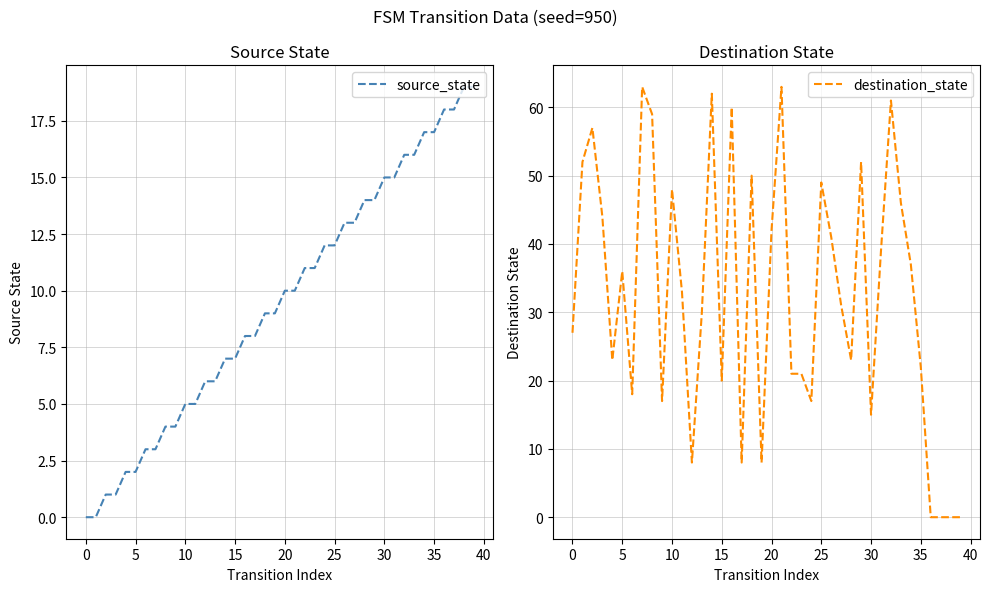

Which has a higher value, 22 or 10?

22